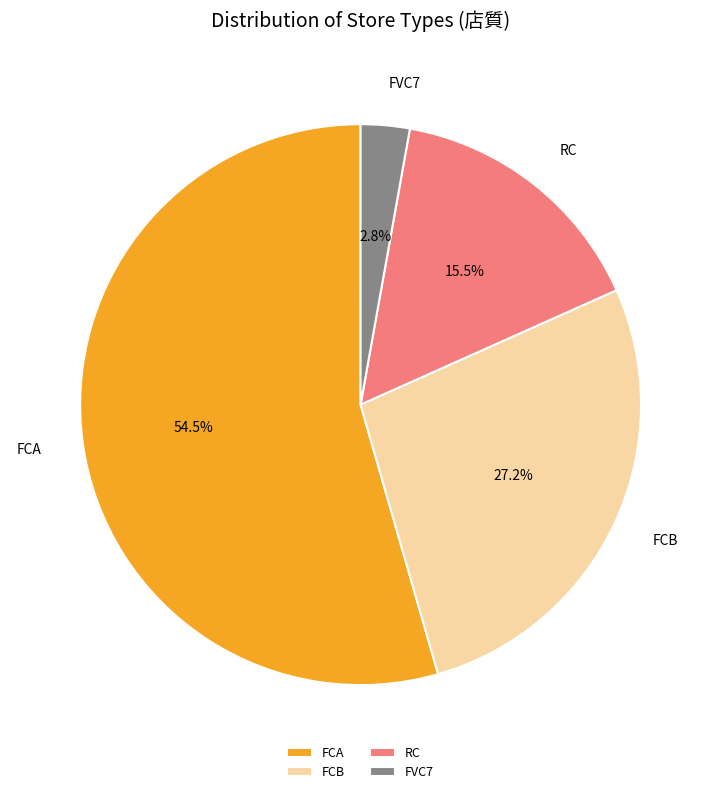

Which slice is the smallest?

FVC7